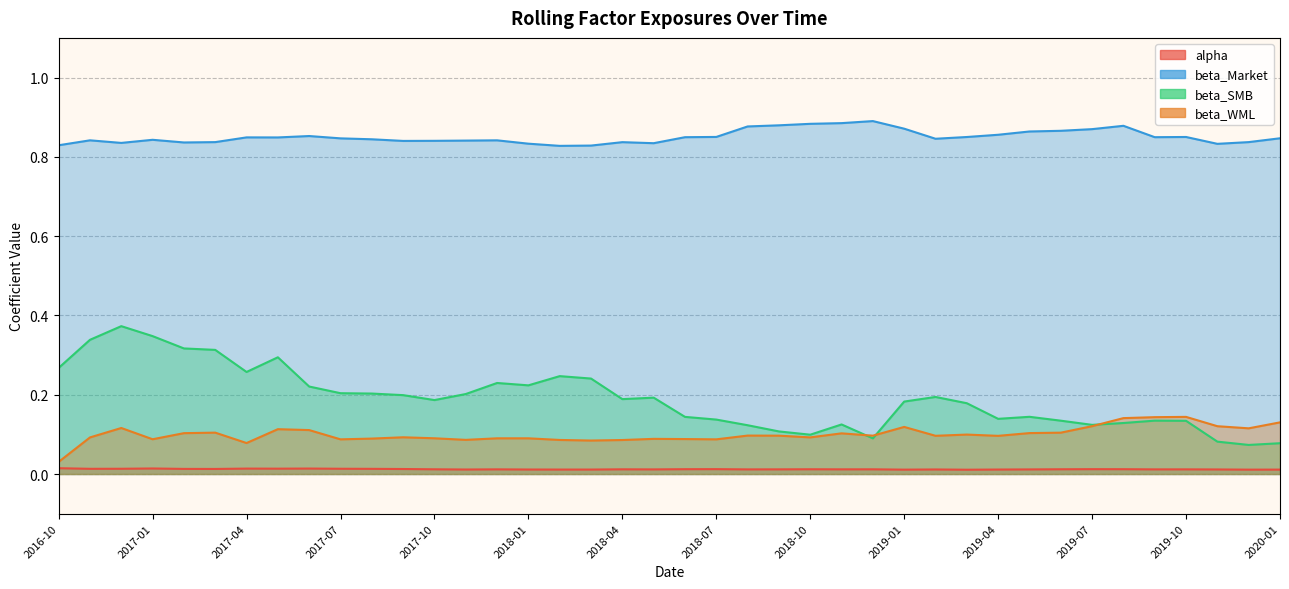

The beta_SMB series shows 0.4 at 2017-04. True or false?

False